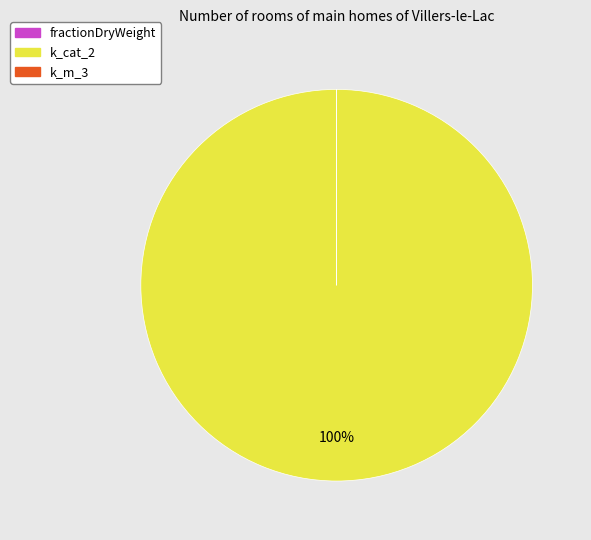

Which category accounts for the majority?

k_cat_2